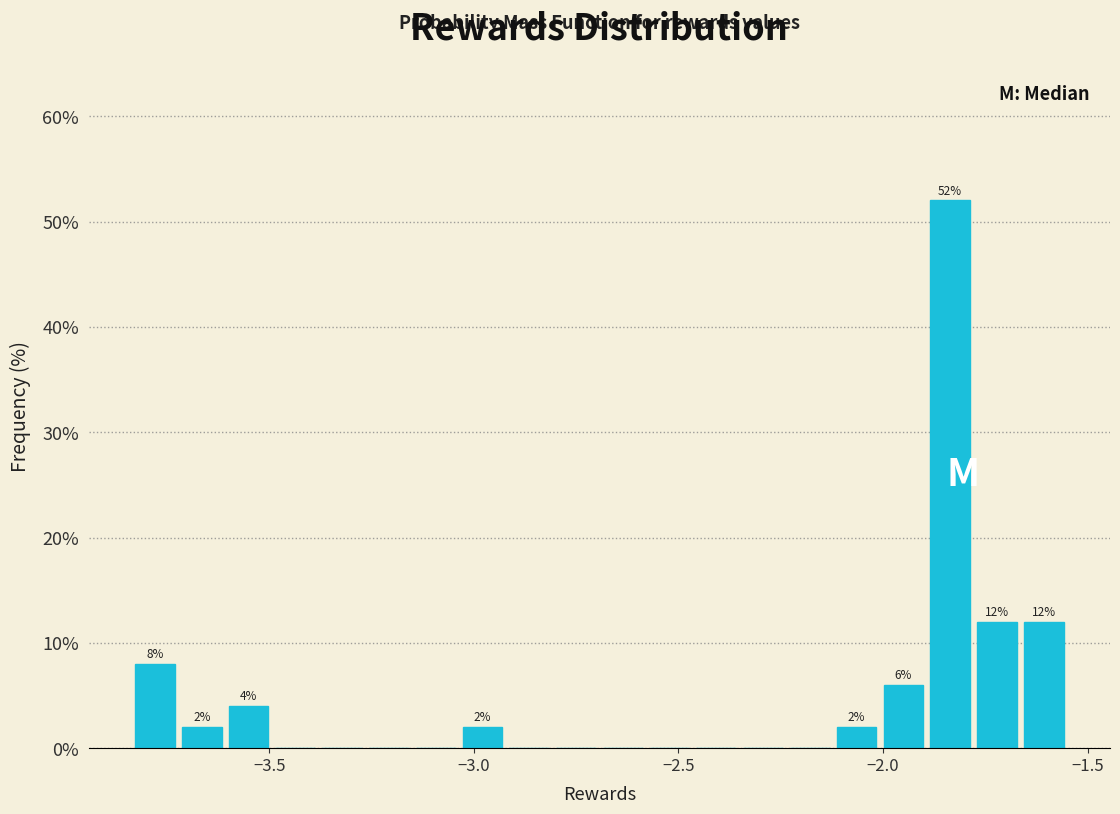

Around what value on the x-axis is the tallest bar? Give the approximate position of its centre, as read against the axis.

-1.85